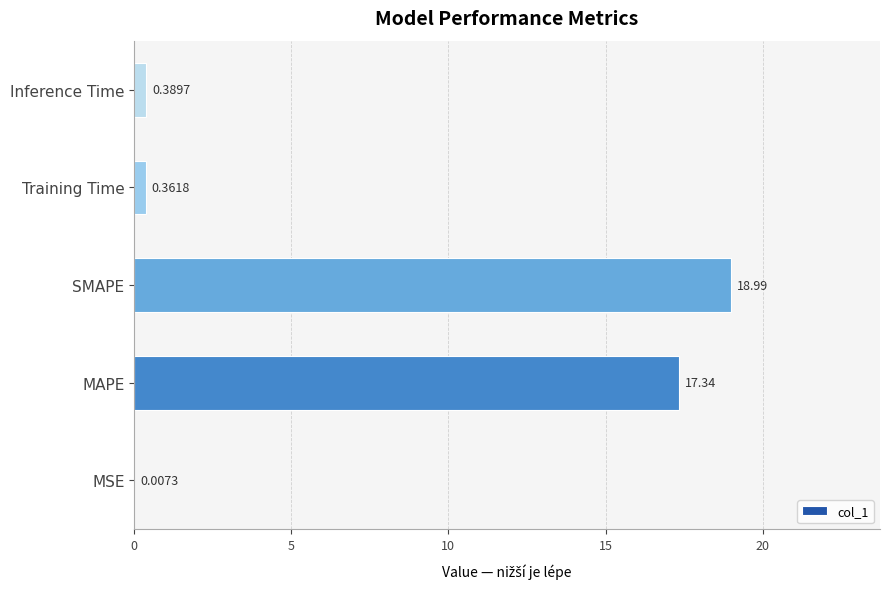

Approximately how many times larger is the value at MAPE compared to SMAPE?

0.9